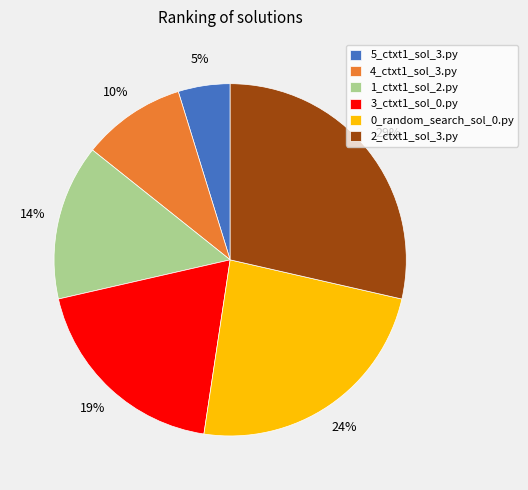

Which slice is the largest?

2_ctxt1_sol_3.py